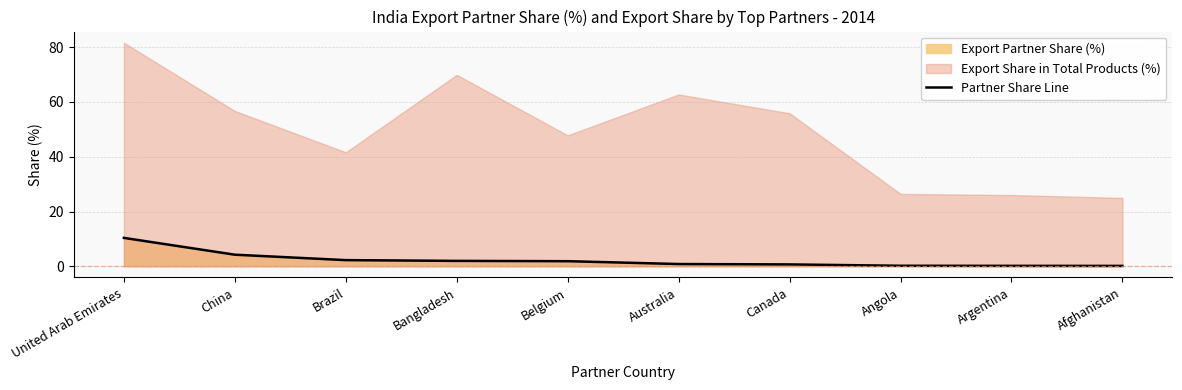

At which category does the chart reach its minimum across all series?

Afghanistan